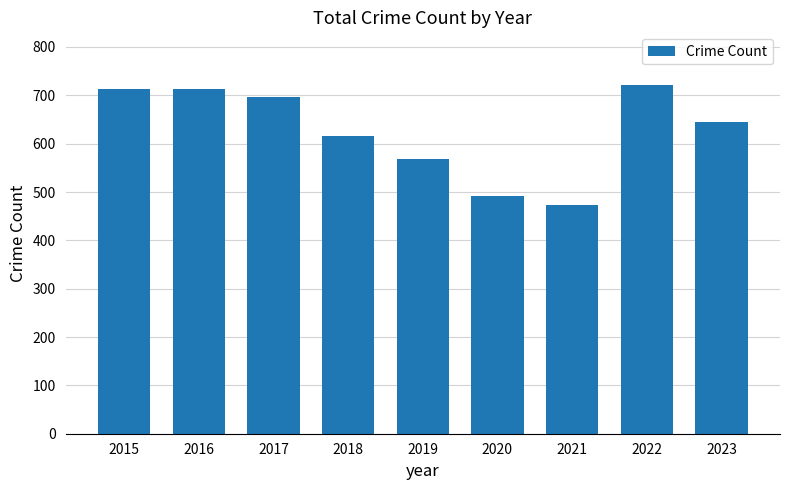

How many bars are there in total?

9